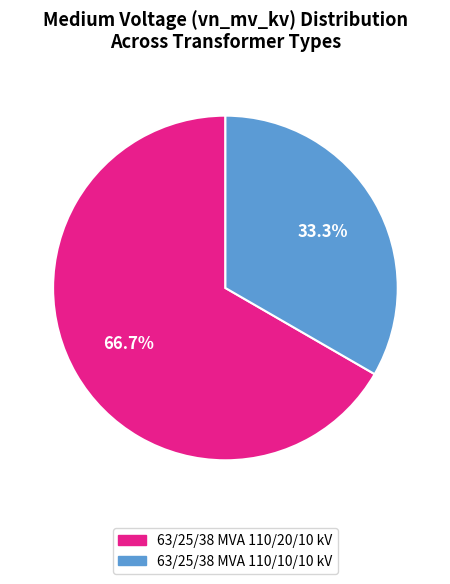

Approximately how many times larger is the value at 63/25/38 MVA 110/20/10 kV compared to 63/25/38 MVA 110/10/10 kV?

2.0